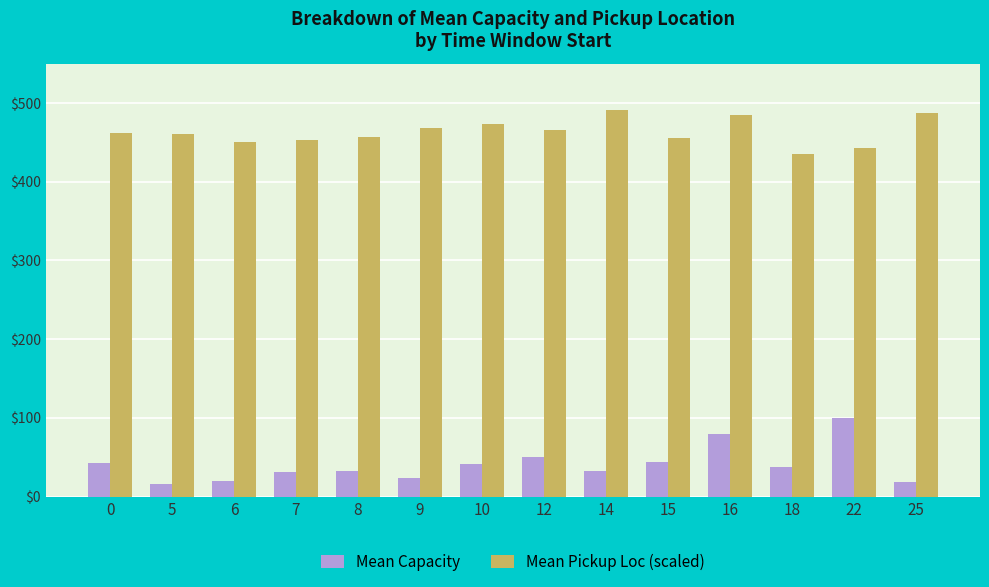

Read the Mean Pickup Loc (scaled) value at 0.

462.0